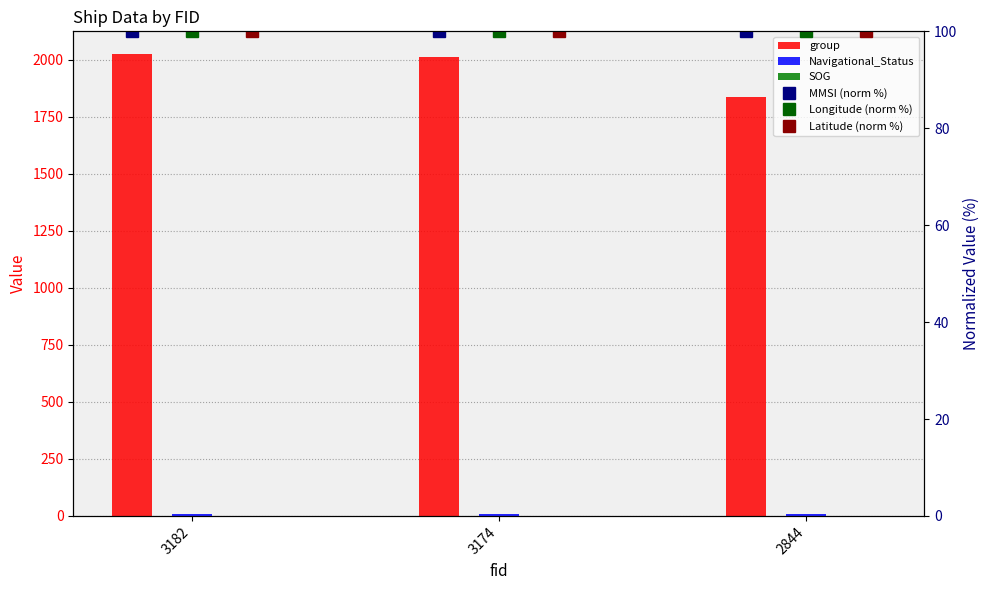

How many categories are shown in the chart?

3